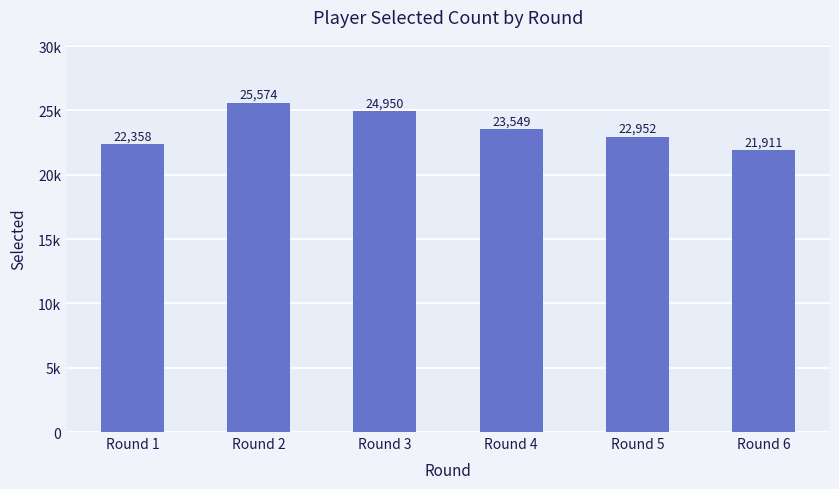

Count the number of values greater than 23549.

2